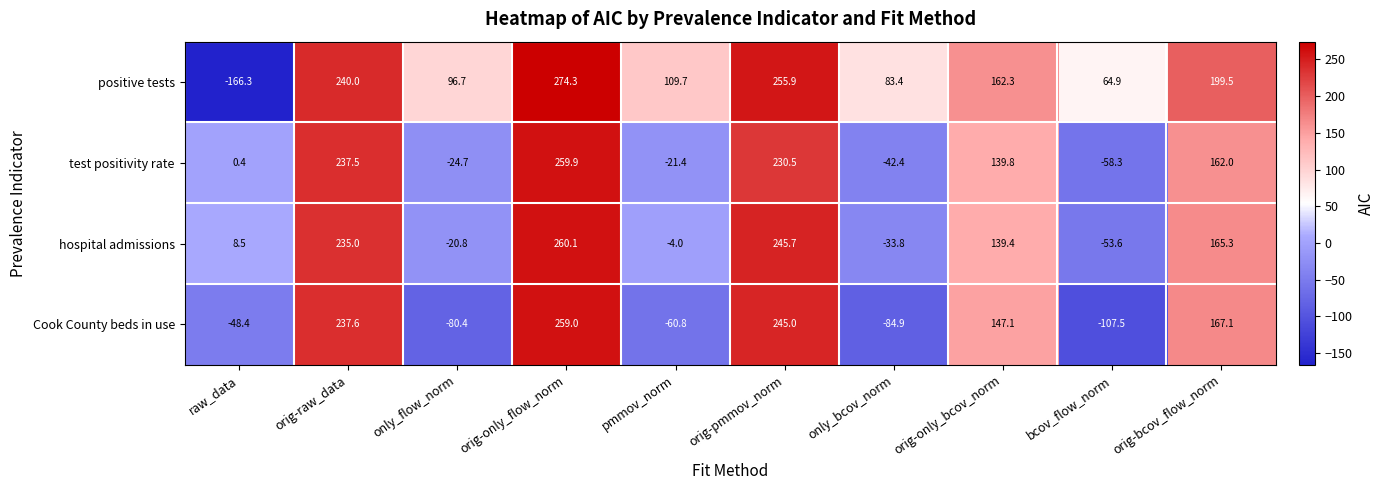

Is the value of positive tests at bcov_flow_norm greater than the value of test positivity rate at only_flow_norm?

Yes